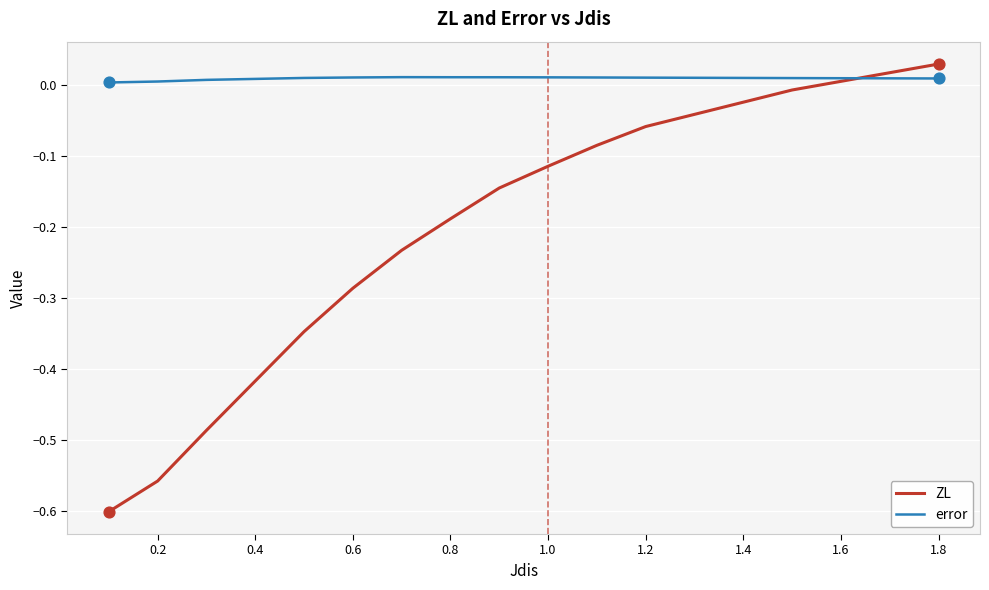

Rank the series by their average value, from lowest to highest.

ZL, error